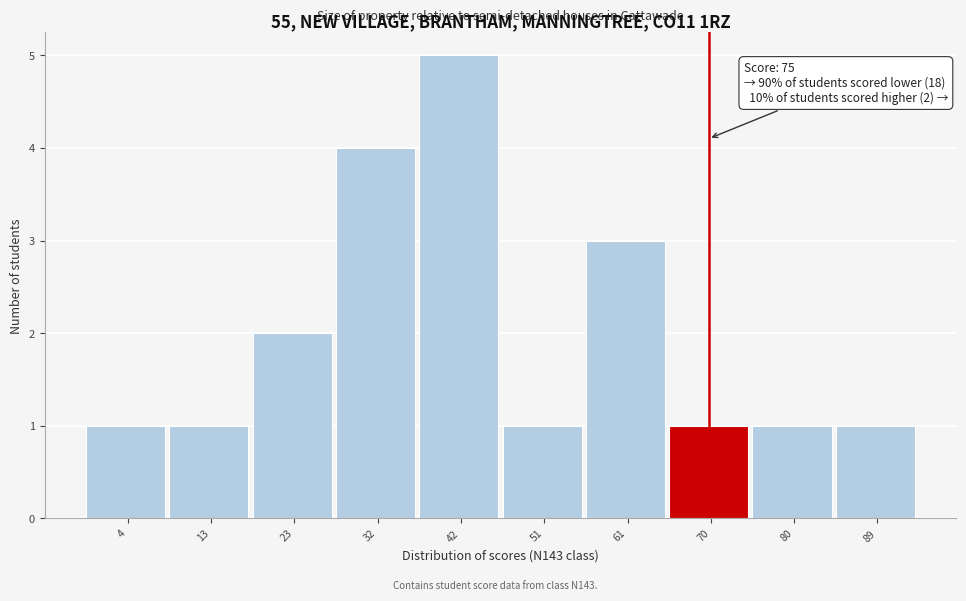

Reading right to left, transcribe all the data shown in this chart.

1	1	1	3	1	5	4	2	1	1